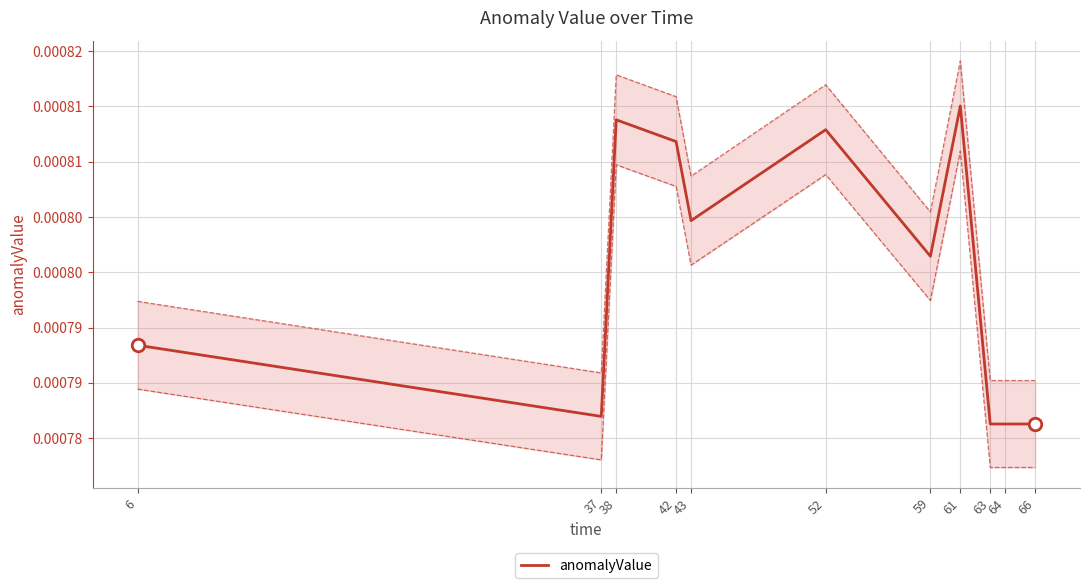

List the labels in order of value, largest first.

61, 38, 52, 42, 43, 59, 6, 37, 63, 64, 66